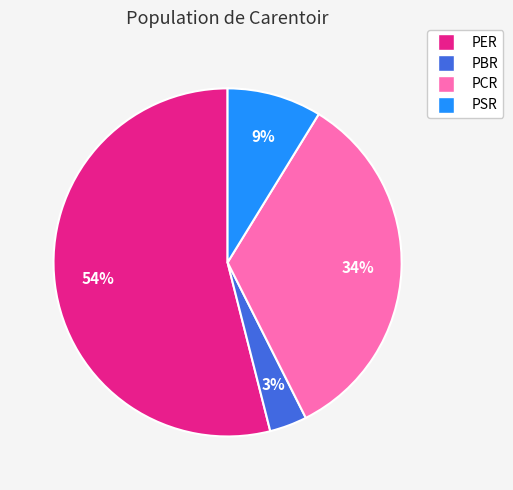

To the nearest percent, what is the combined percentage of PCR and PSR?

43%